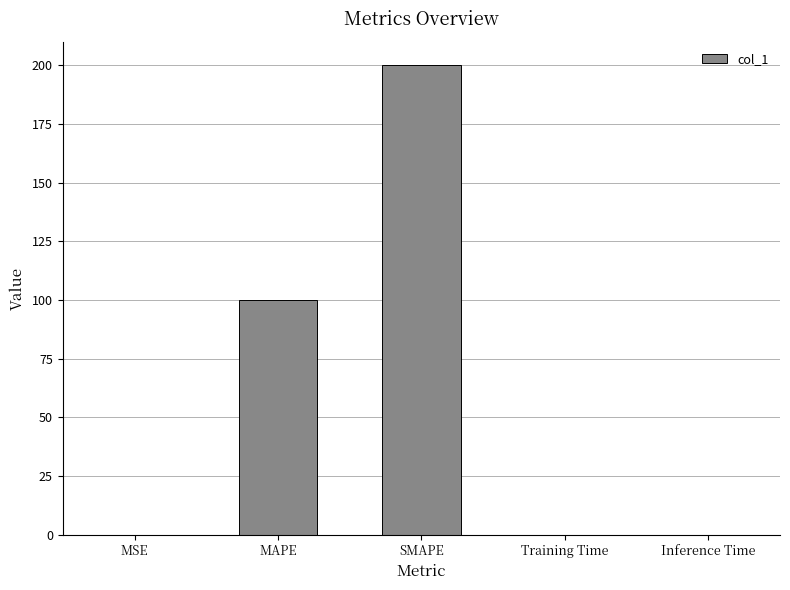

Is it true that the value at SMAPE is 200.0?

True